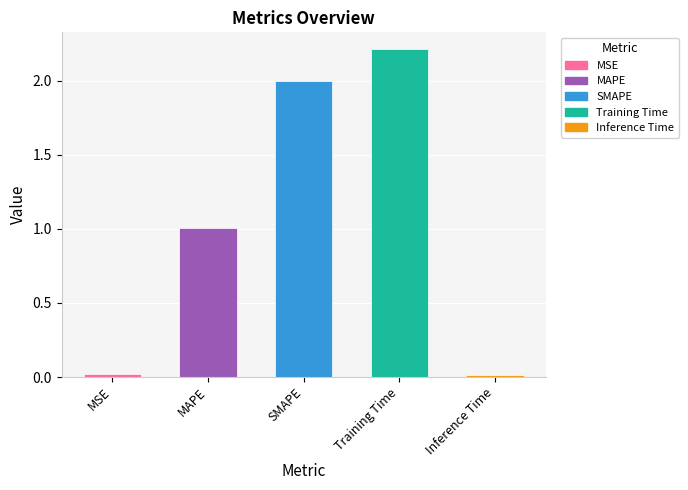

The chart shows a value of 4.0 at Training Time. True or false?

False